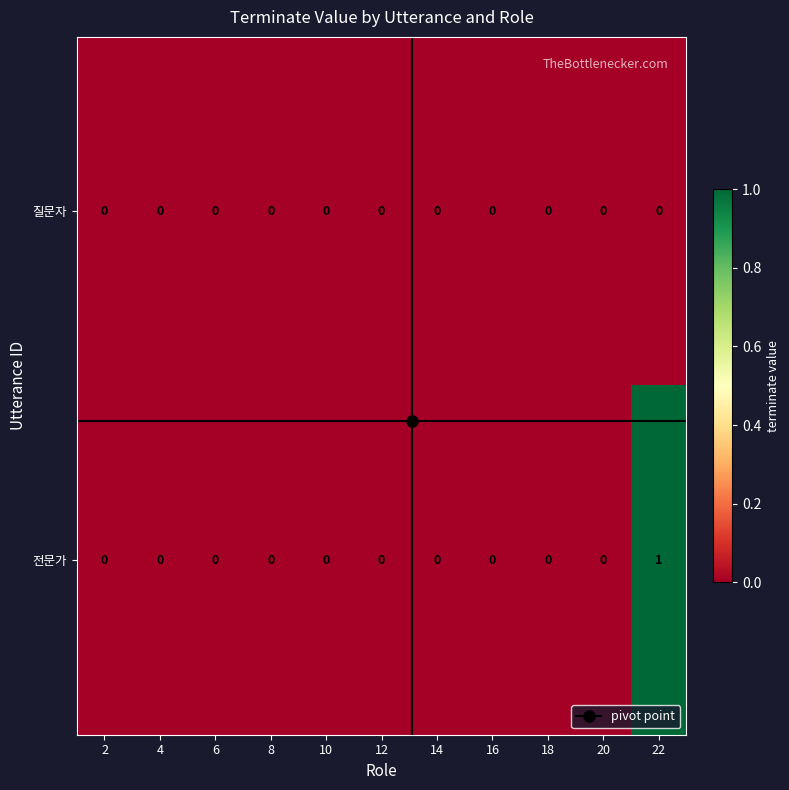

Which series has the widest spread of values?

전문가